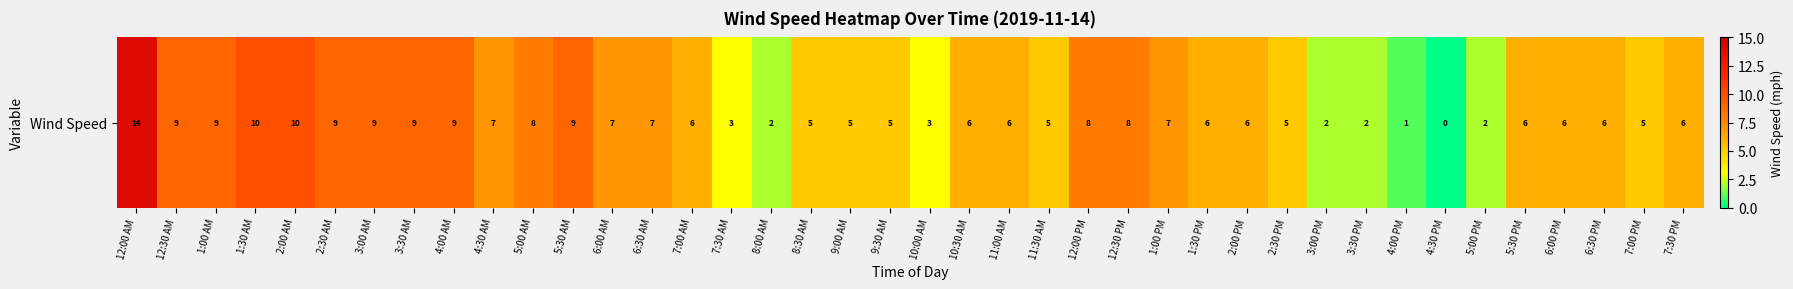

Approximately how many times larger is the value at 6:30 AM compared to 1:30 AM?

0.7